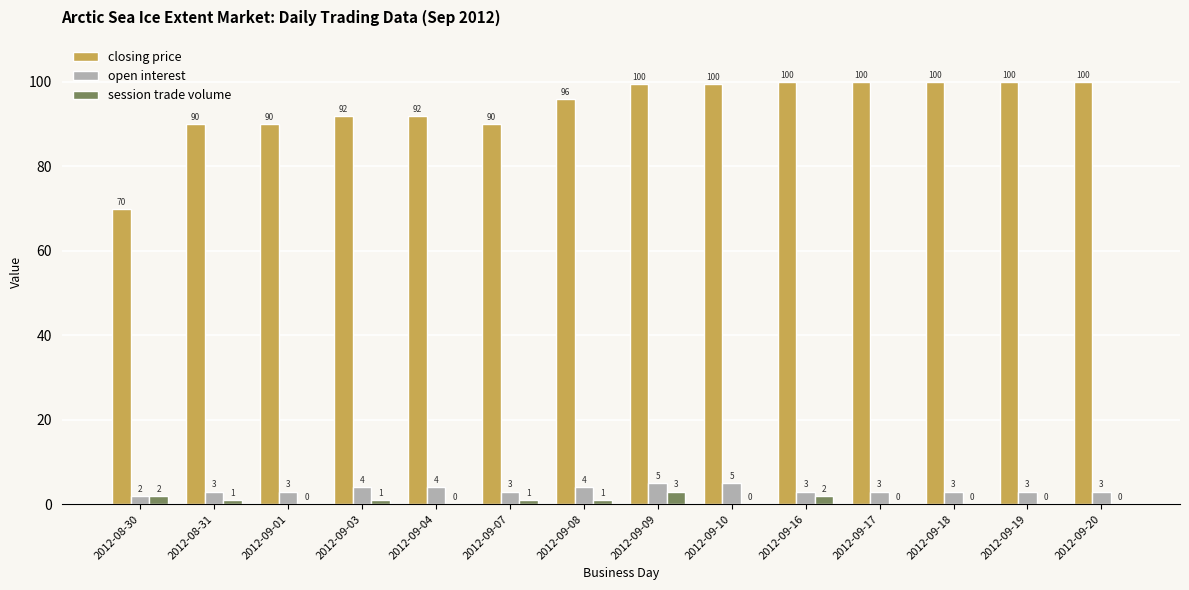

What is the sum of the open interest values at 2012-09-17 and 2012-09-19?

6.0